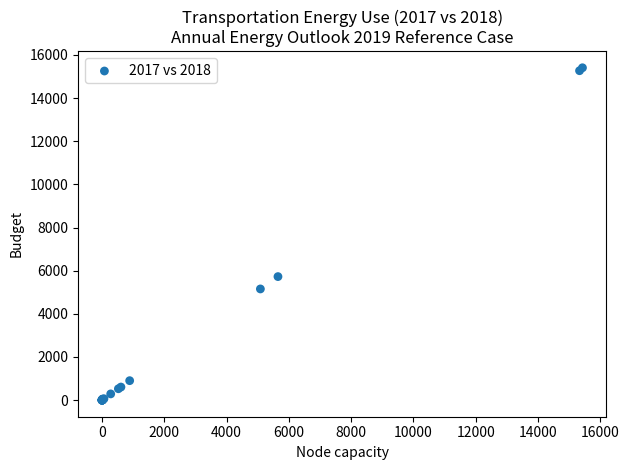

What Y value in the scatter plot is closest to 7702?

5725.3